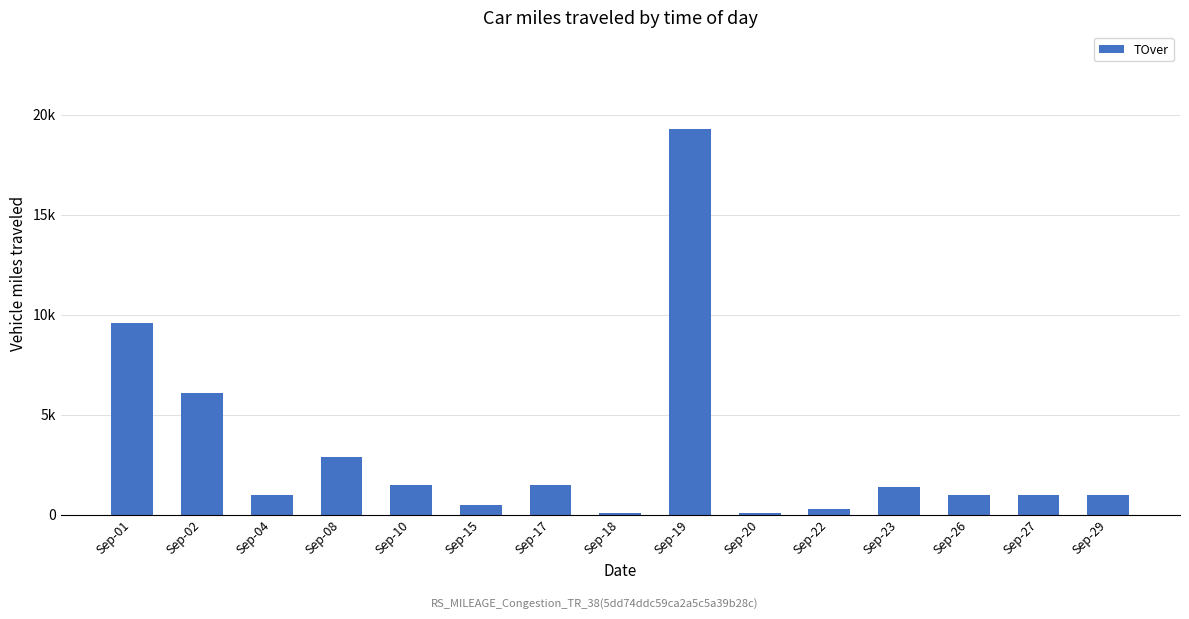

What is the difference between the values at Sep-04 and Sep-08?

1900